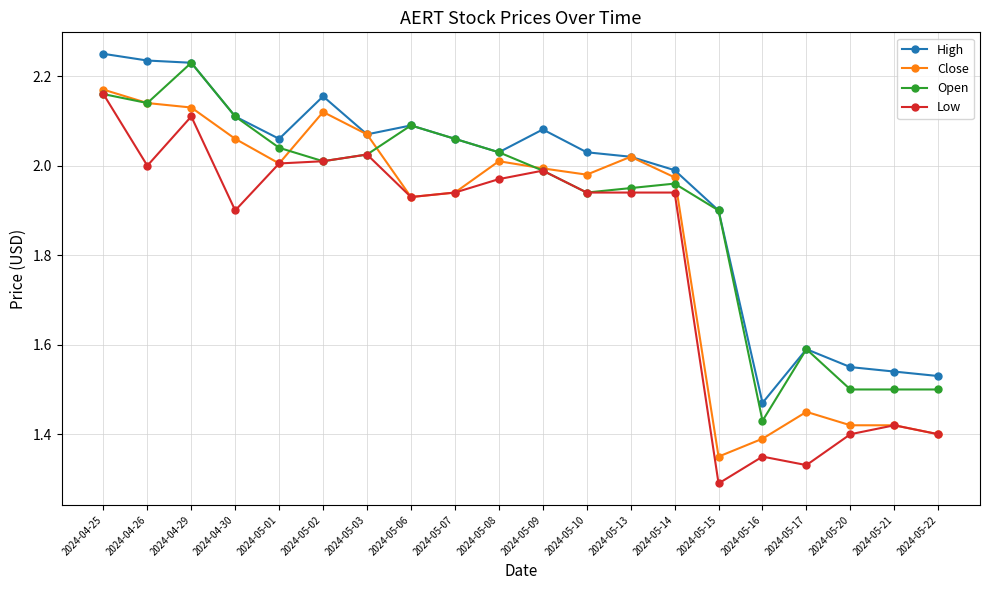

Which series has the largest total across all categories?

High